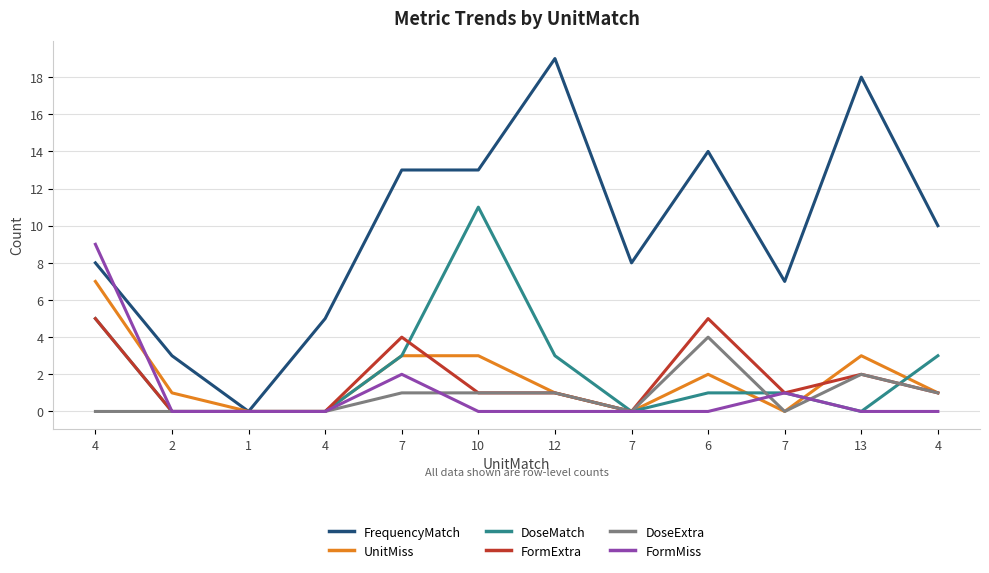

Reading left to right, transcribe all the data shown in this chart.

FrequencyMatch: 4=8	2=3	1=0	4=5	7=13	10=13	12=19	7=8	6=14	7=7	13=18	4=10
UnitMiss: 4=7	2=1	1=0	4=0	7=3	10=3	12=1	7=0	6=2	7=0	13=3	4=1
DoseMatch: 4=5	2=0	1=0	4=0	7=3	10=11	12=3	7=0	6=1	7=1	13=0	4=3
FormExtra: 4=5	2=0	1=0	4=0	7=4	10=1	12=1	7=0	6=5	7=1	13=2	4=1
DoseExtra: 4=0	2=0	1=0	4=0	7=1	10=1	12=1	7=0	6=4	7=0	13=2	4=1
FormMiss: 4=9	2=0	1=0	4=0	7=2	10=0	12=0	7=0	6=0	7=1	13=0	4=0